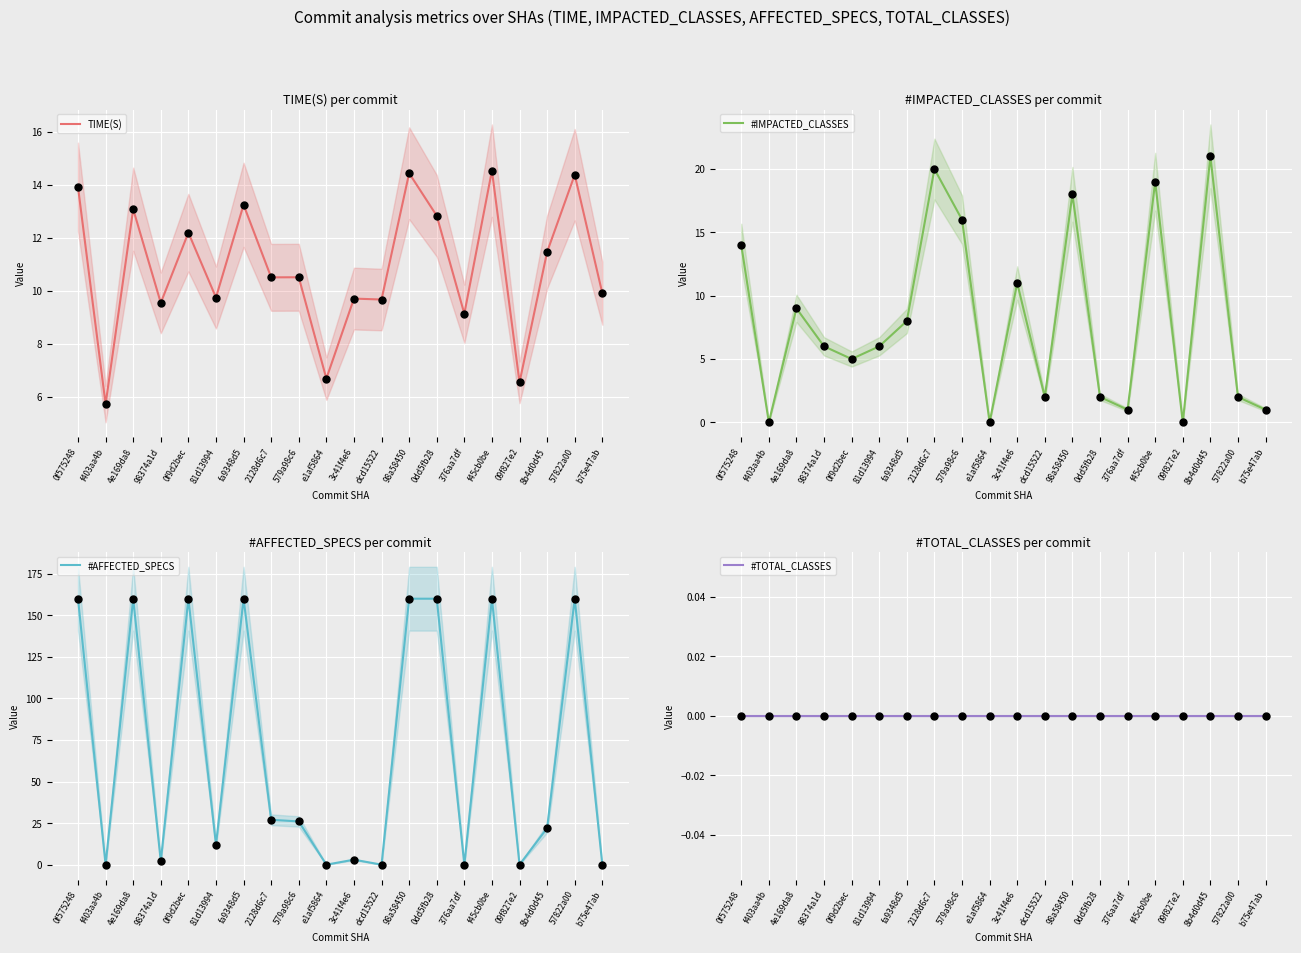

Which series reaches the minimum Y coordinate?

#IMPACTED_CLASSES